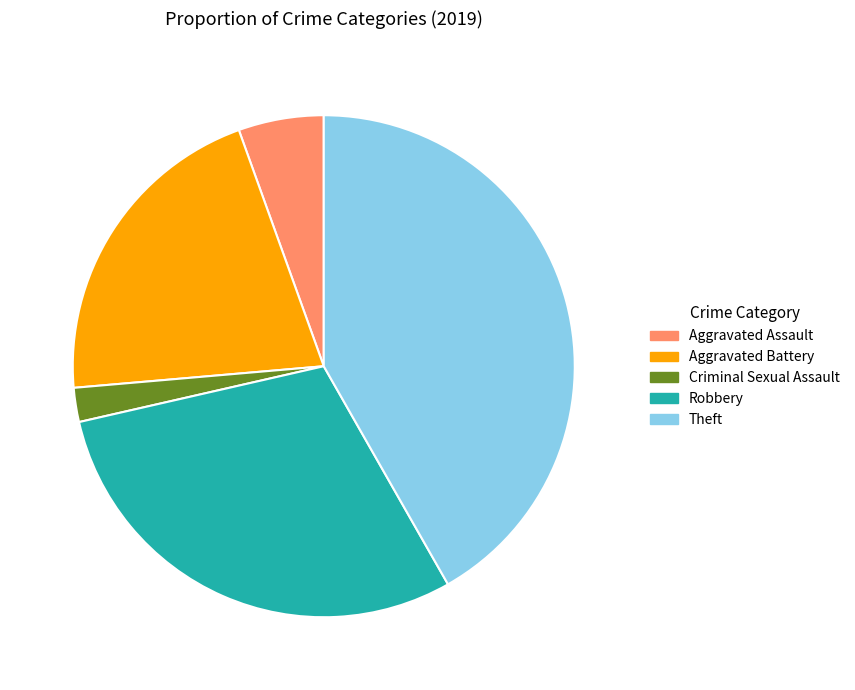

What is the ratio of the value at Theft to the value at Aggravated Battery?

2.0